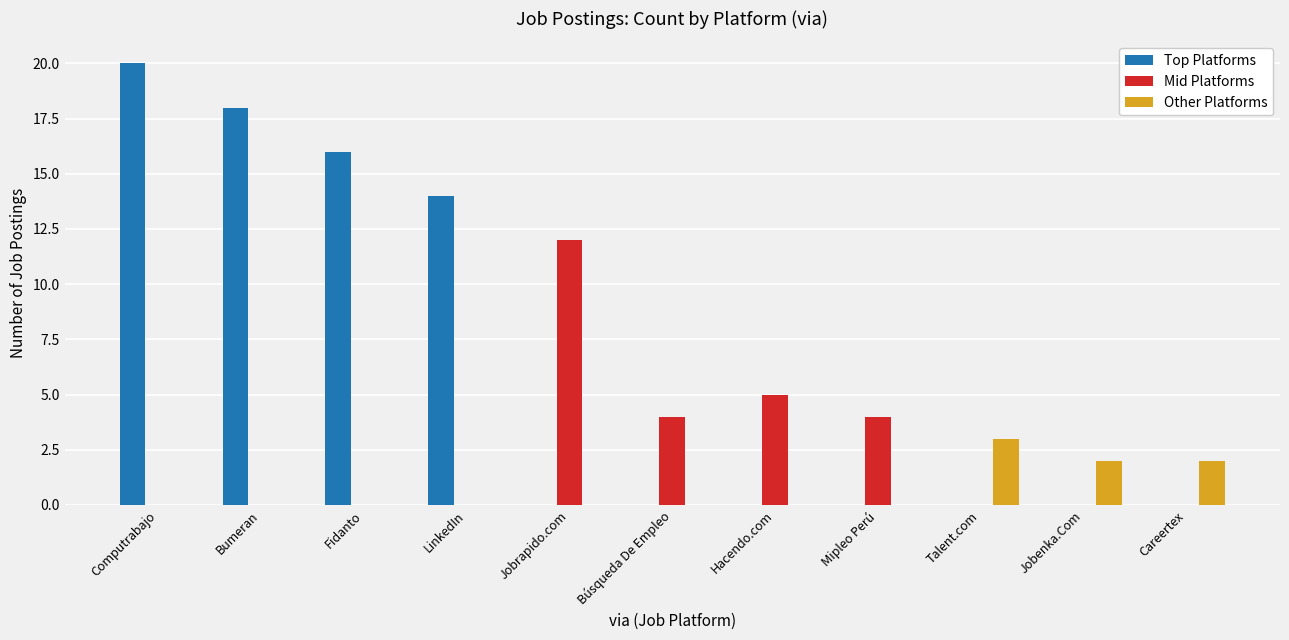

Reading right to left, list all the values displayed in this chart.

Top Platforms: Careertex=0	Jobenka.Com=0	Talent.com=0	Mipleo Perú=0	Hacendo.com=0	Búsqueda De Empleo=0	Jobrapido.com=0	LinkedIn=14	Fidanto=16	Bumeran=18	Computrabajo=20
Mid Platforms: Careertex=0	Jobenka.Com=0	Talent.com=0	Mipleo Perú=4	Hacendo.com=5	Búsqueda De Empleo=4	Jobrapido.com=12	LinkedIn=0	Fidanto=0	Bumeran=0	Computrabajo=0
Other Platforms: Careertex=2	Jobenka.Com=2	Talent.com=3	Mipleo Perú=0	Hacendo.com=0	Búsqueda De Empleo=0	Jobrapido.com=0	LinkedIn=0	Fidanto=0	Bumeran=0	Computrabajo=0